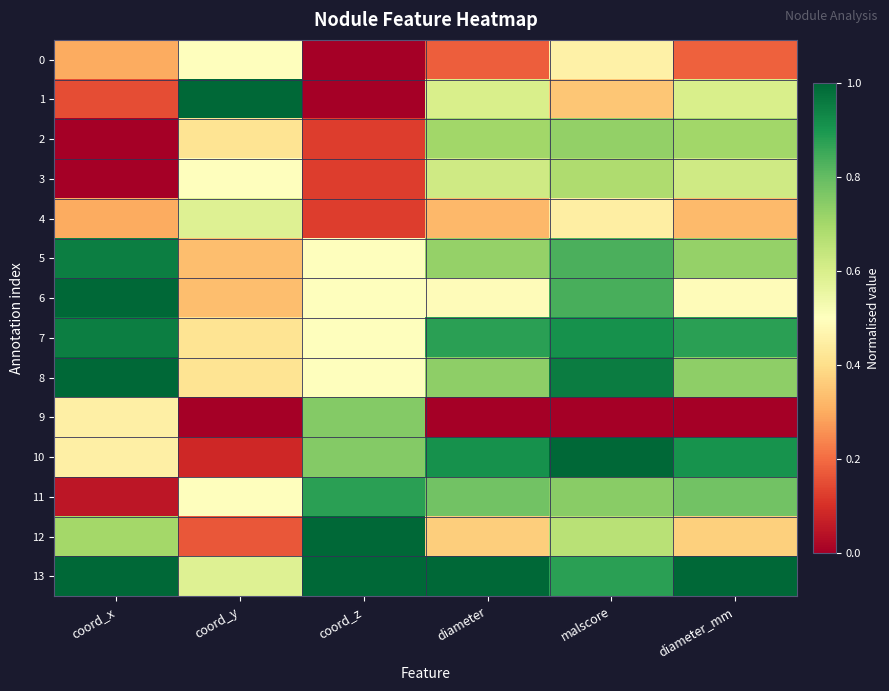

Reading left to right, list all the values displayed in this chart.

0: coord_x=0.3	coord_y=0.5	coord_z=0.0	diameter=0.2	malscore=0.5	diameter_mm=0.2
1: coord_x=0.1	coord_y=1.0	coord_z=0.0	diameter=0.6	malscore=0.3	diameter_mm=0.6
2: coord_x=0.0	coord_y=0.4	coord_z=0.1	diameter=0.7	malscore=0.7	diameter_mm=0.7
3: coord_x=0.0	coord_y=0.5	coord_z=0.1	diameter=0.6	malscore=0.7	diameter_mm=0.6
4: coord_x=0.3	coord_y=0.6	coord_z=0.1	diameter=0.3	malscore=0.4	diameter_mm=0.3
5: coord_x=1.0	coord_y=0.3	coord_z=0.5	diameter=0.7	malscore=0.8	diameter_mm=0.7
6: coord_x=1.0	coord_y=0.3	coord_z=0.5	diameter=0.5	malscore=0.8	diameter_mm=0.5
7: coord_x=1.0	coord_y=0.4	coord_z=0.5	diameter=0.9	malscore=0.9	diameter_mm=0.9
8: coord_x=1.0	coord_y=0.4	coord_z=0.5	diameter=0.7	malscore=1.0	diameter_mm=0.7
9: coord_x=0.5	coord_y=0.0	coord_z=0.8	diameter=0.0	malscore=0.0	diameter_mm=0.0
10: coord_x=0.5	coord_y=0.1	coord_z=0.8	diameter=0.9	malscore=1.0	diameter_mm=0.9
11: coord_x=0.1	coord_y=0.5	coord_z=0.9	diameter=0.8	malscore=0.7	diameter_mm=0.8
12: coord_x=0.7	coord_y=0.2	coord_z=1.0	diameter=0.4	malscore=0.7	diameter_mm=0.4
13: coord_x=1.0	coord_y=0.6	coord_z=1.0	diameter=1.0	malscore=0.9	diameter_mm=1.0